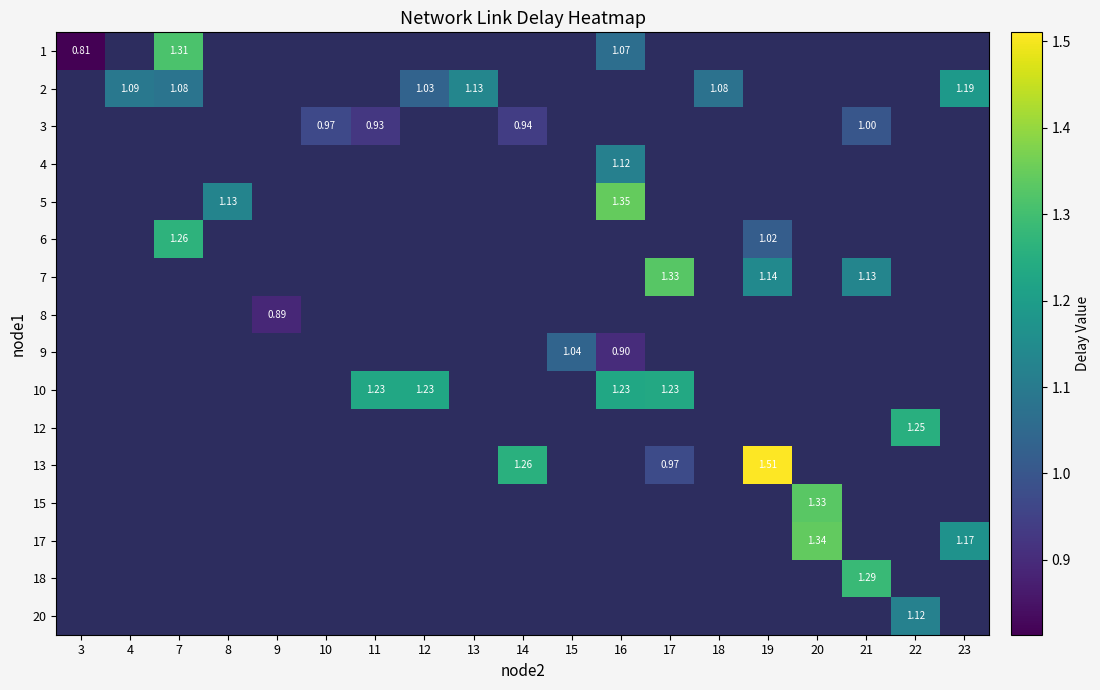

What is the maximum value shown in the chart?

1.5